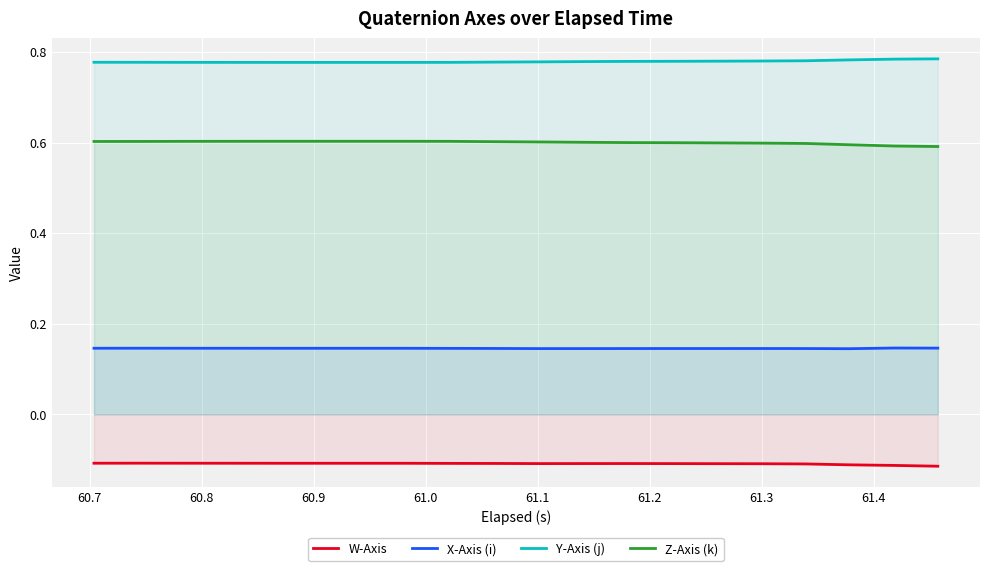

What is the smallest value displayed?

-0.1